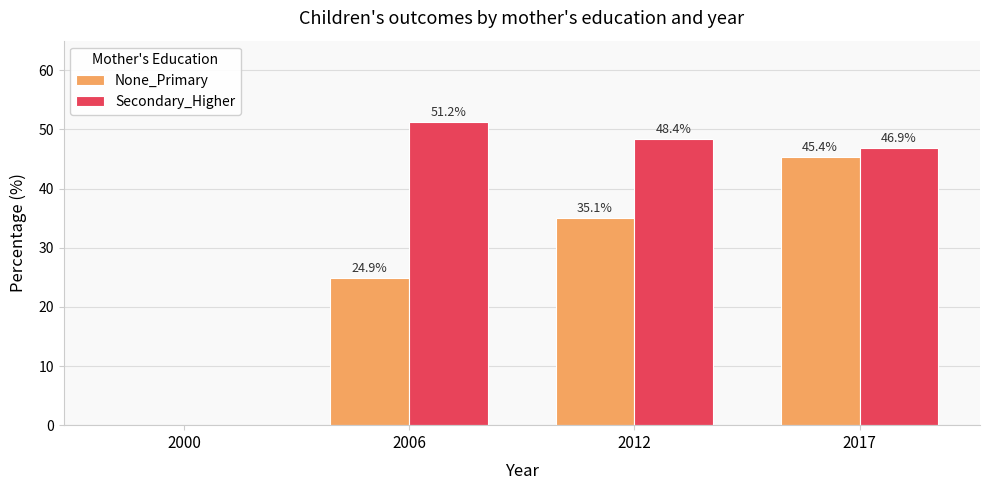

What are all the series names shown in the legend?

None_Primary, Secondary_Higher